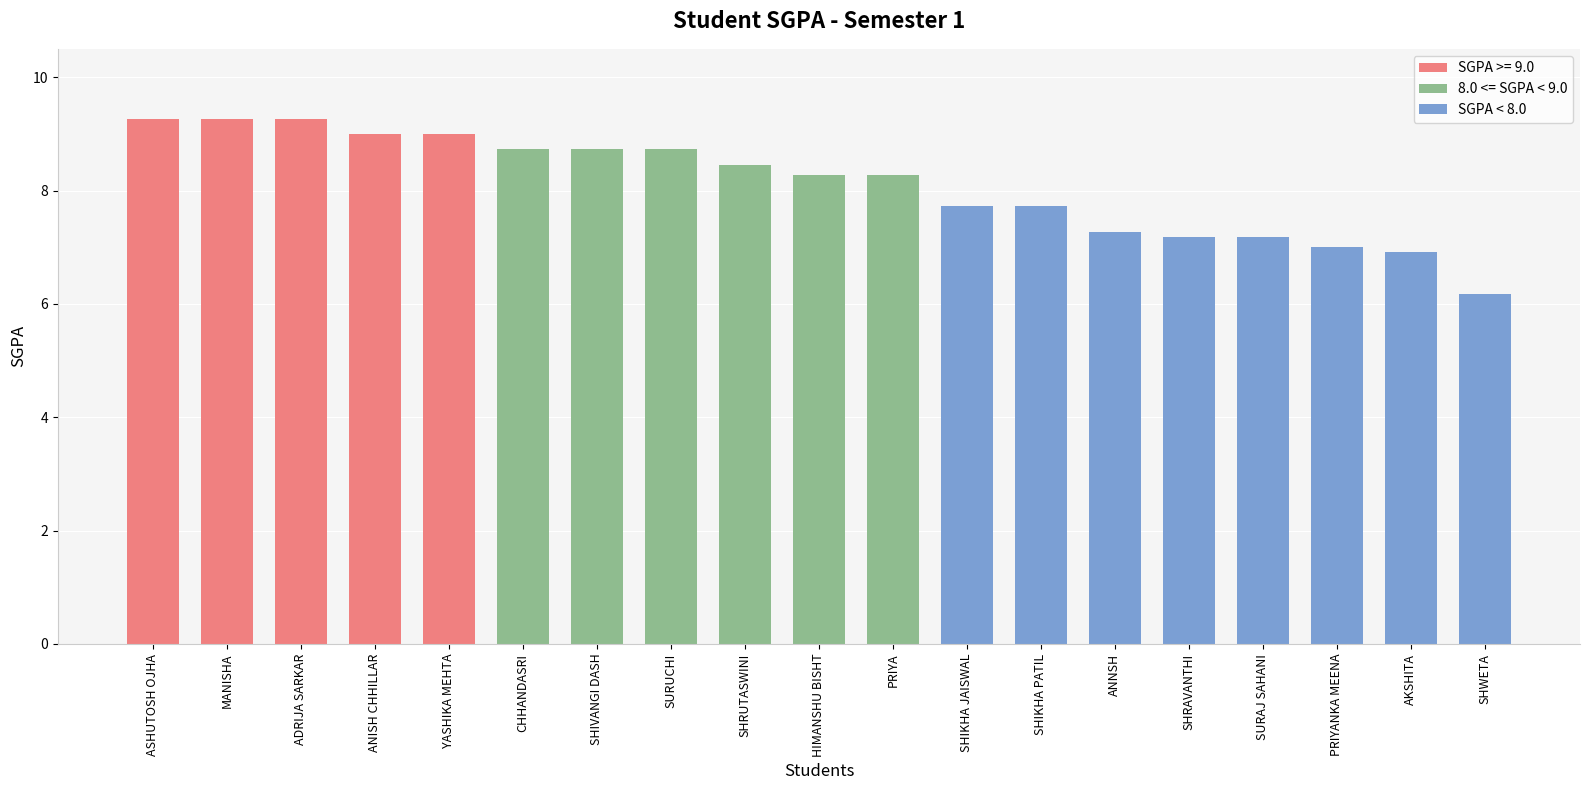

Read the value at SHIKHA PATIL.

7.7